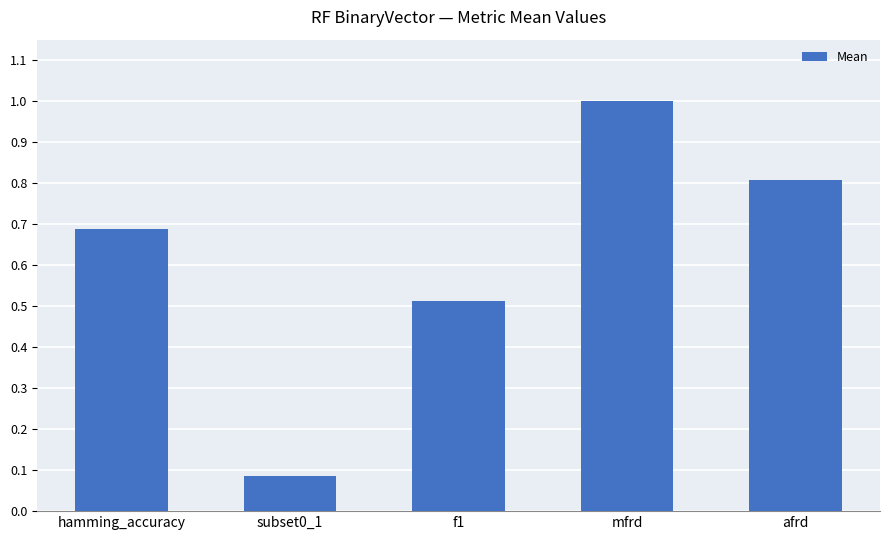

What position from the right is mfrd?

2